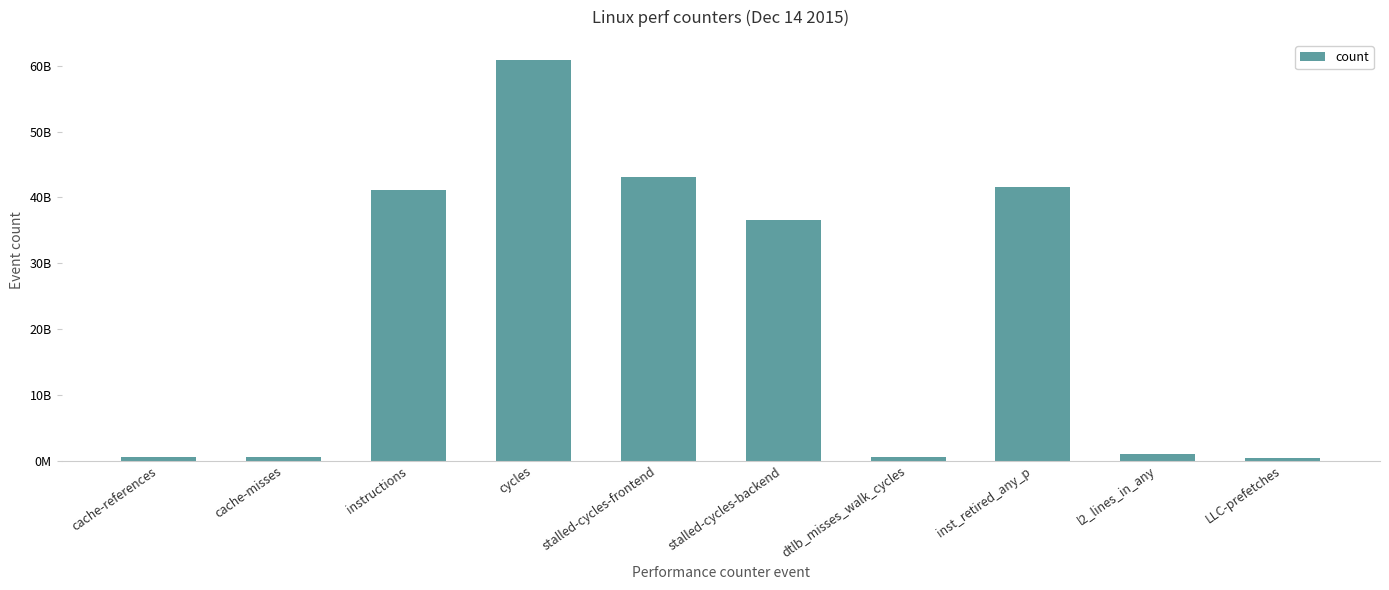

The value at inst_retired_any_p is 11825422044. True or false?

False